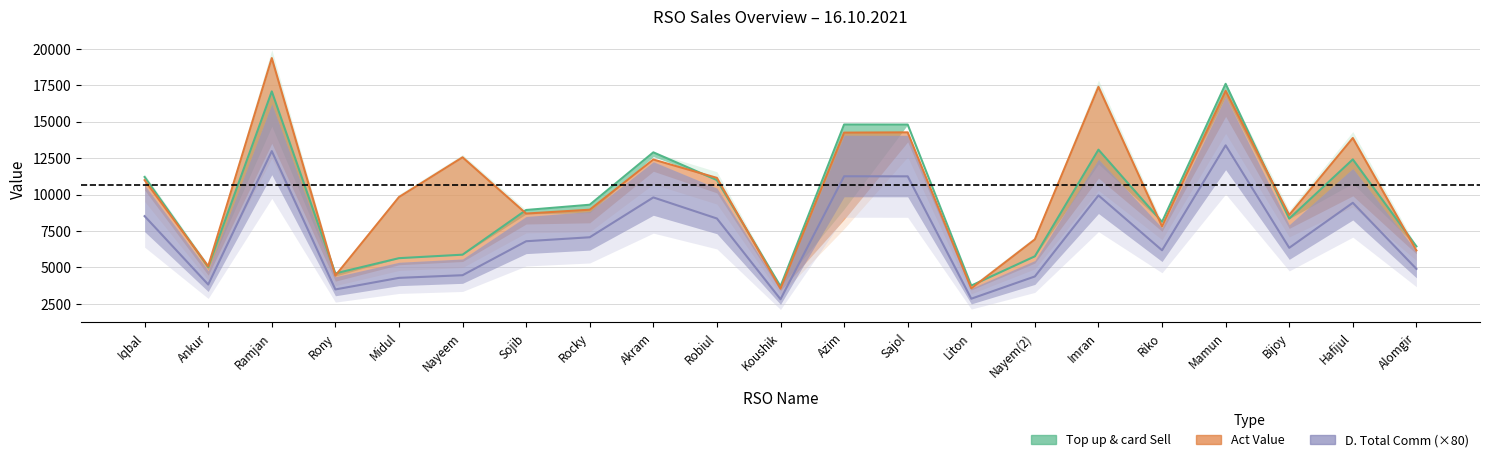

Is the value of Top up & card Sell at Robiul greater than the value of D. Total Comm (×80) at Nayem(2)?

Yes